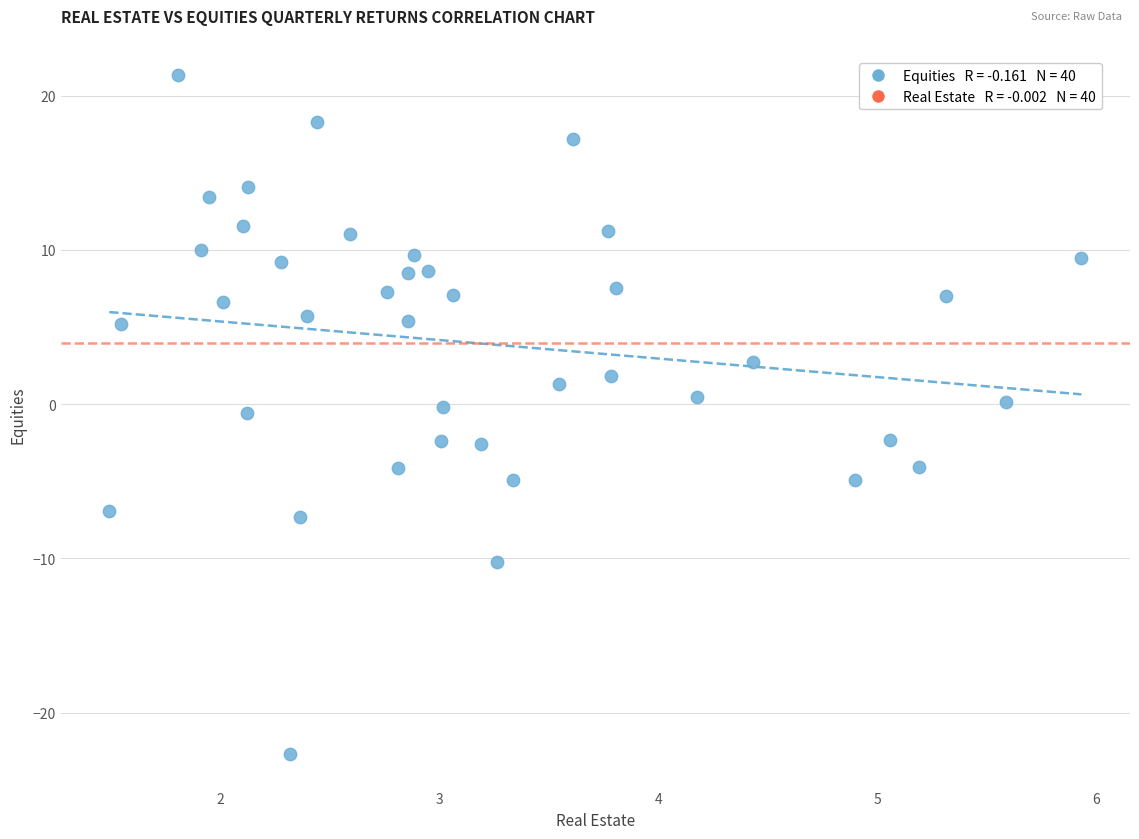

What is the range of X values (max minus min)?

4.4